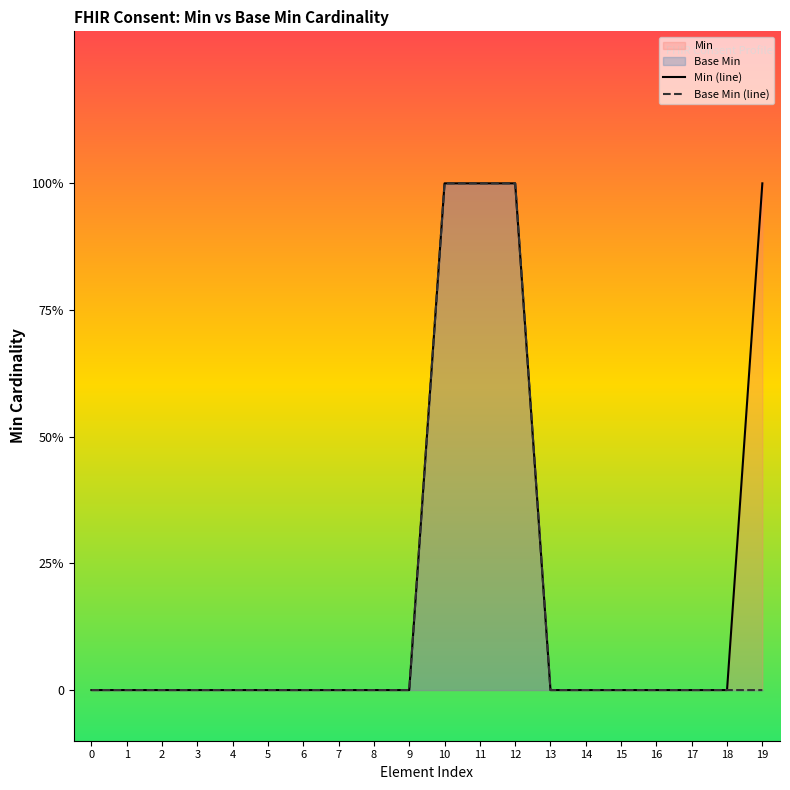

Reading left to right, transcribe all the data shown in this chart.

Min (line): 0	0	0	0	0	0	0	0	0	0	1	1	1	0	0	0	0	0	0	1
Base Min (line): 0	0	0	0	0	0	0	0	0	0	1	1	1	0	0	0	0	0	0	0